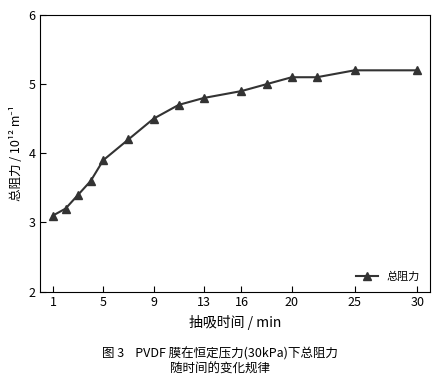

How many data points does each series have?

15